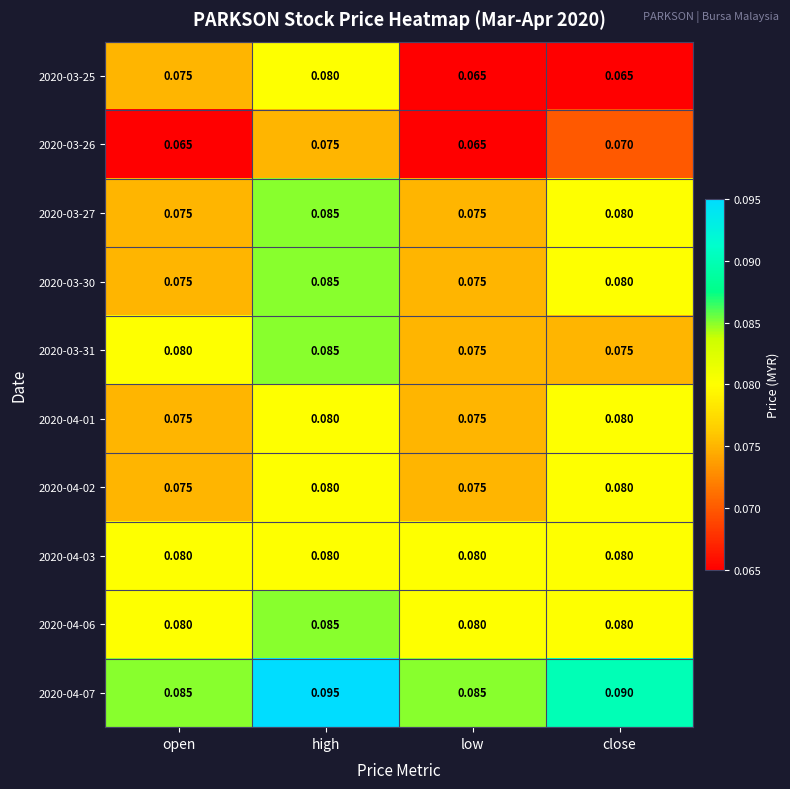

At which category does the chart reach its peak across all series?

high